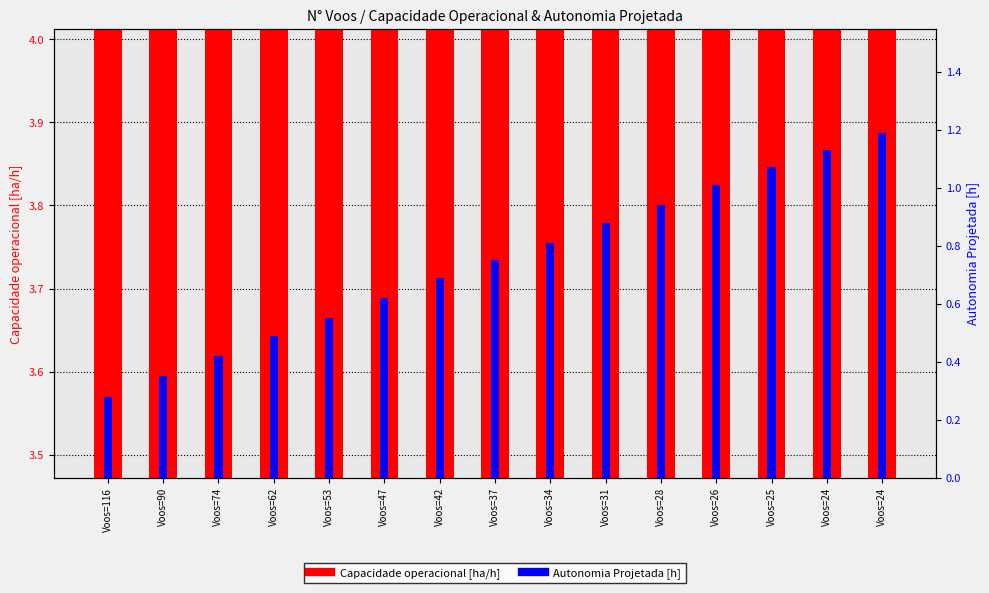

What is the sum of all Autonomia Projetada [h] values?

11.2